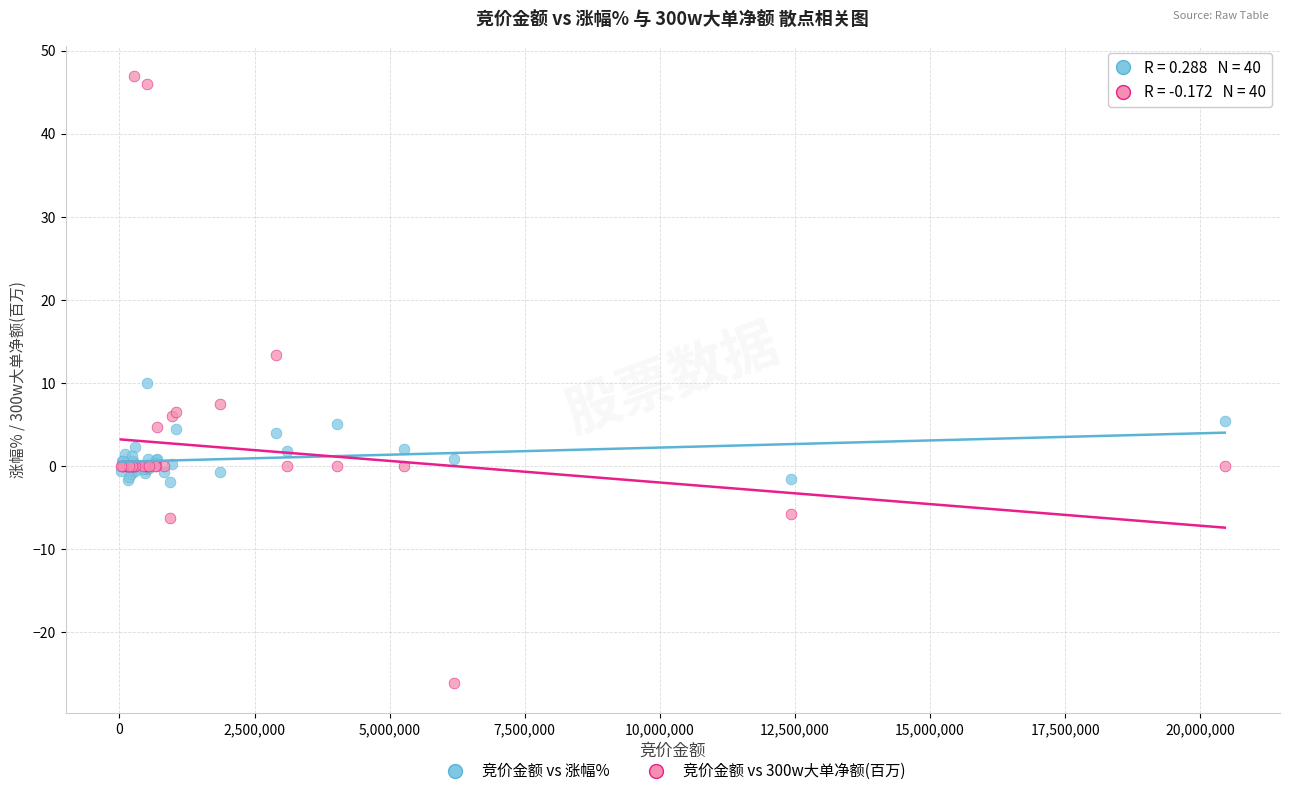

Which series contains the lowest Y value?

竞价金额 vs 300w大单净额(百万)